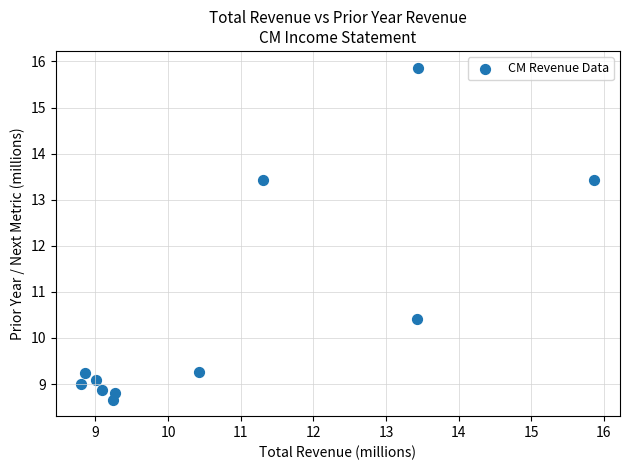

What is the average X value?

10.8